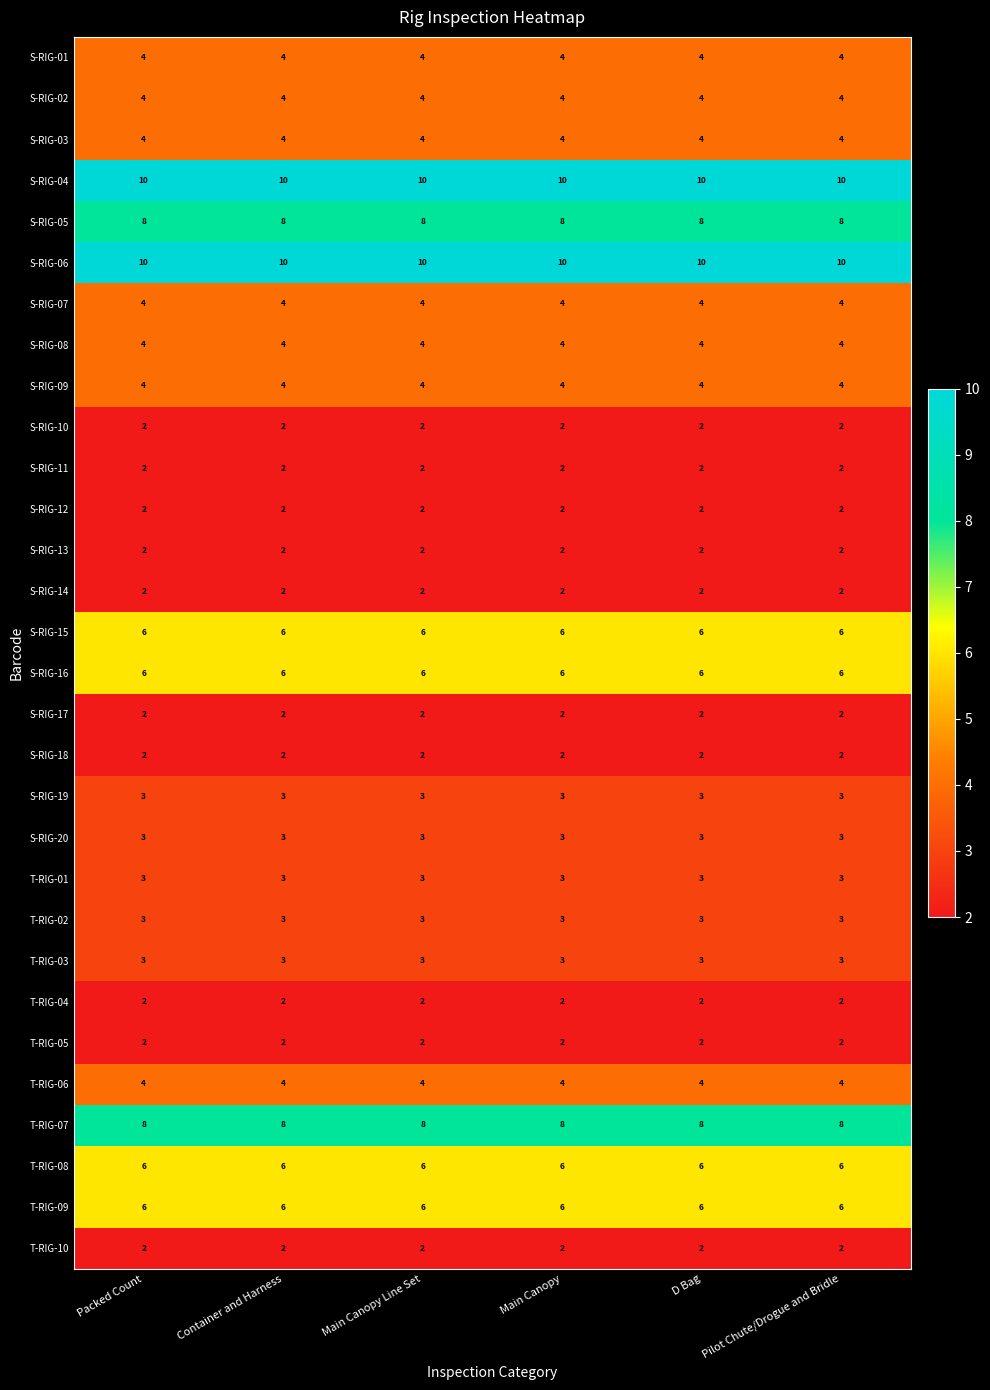

The S-RIG-04 series shows 10 at Main Canopy Line Set. True or false?

True